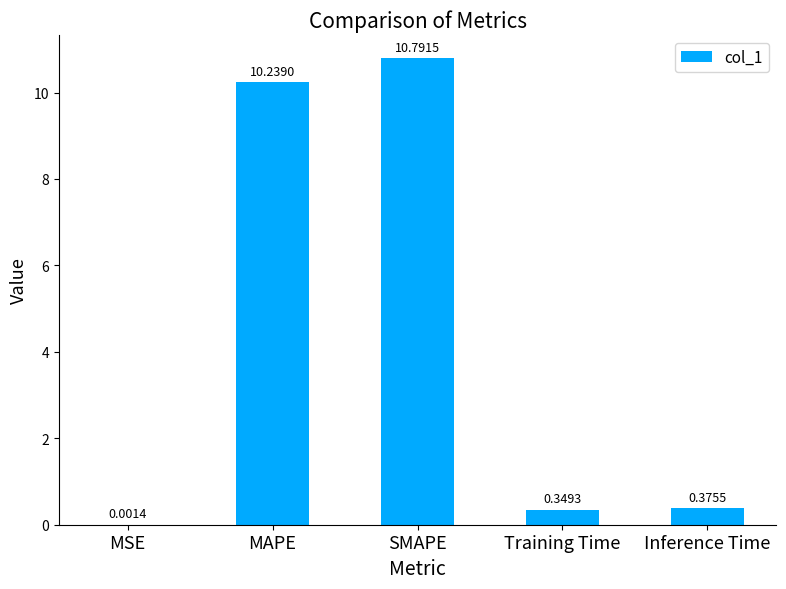

What is the sum of all values?

21.8